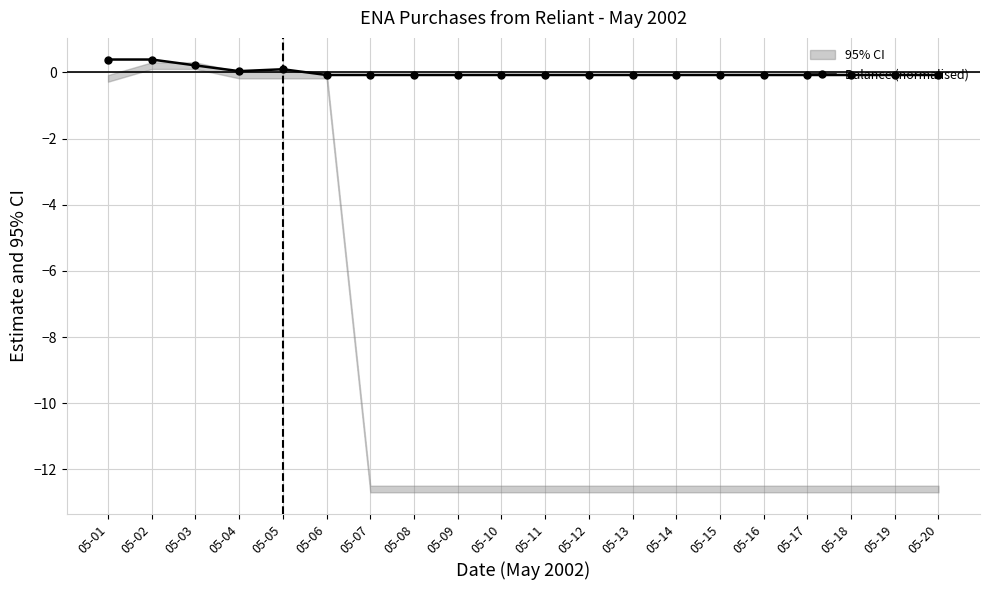

Where is the data nearest to the value 0?

05-04